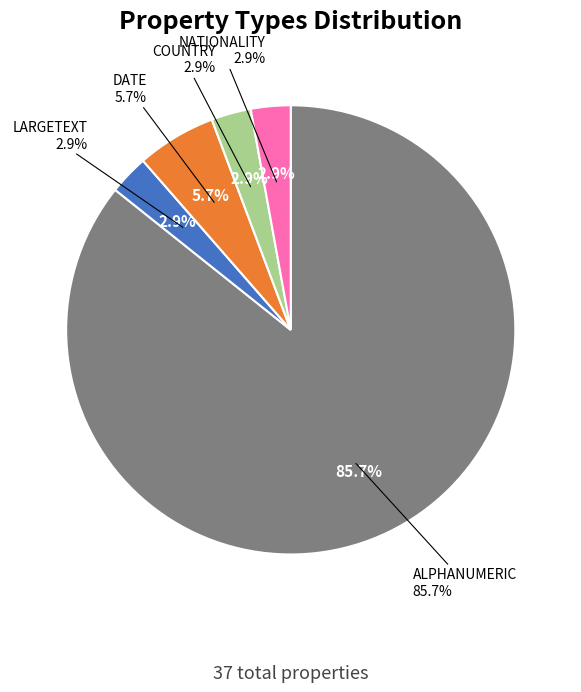

What is the ratio of the value at NATIONALITY to the value at LARGETEXT?

1.0